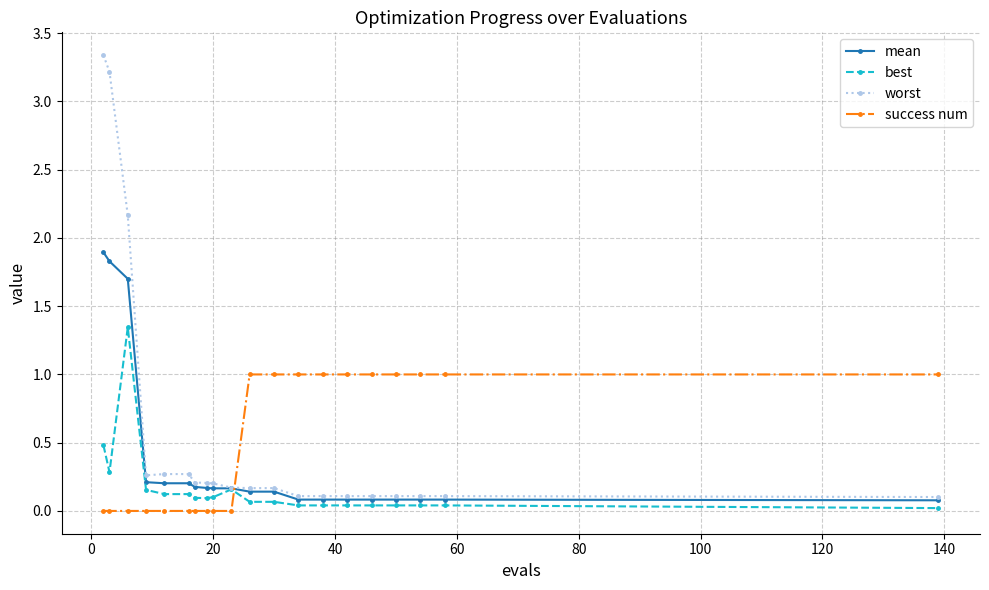

Is this an area chart (filled region under the line)?

No